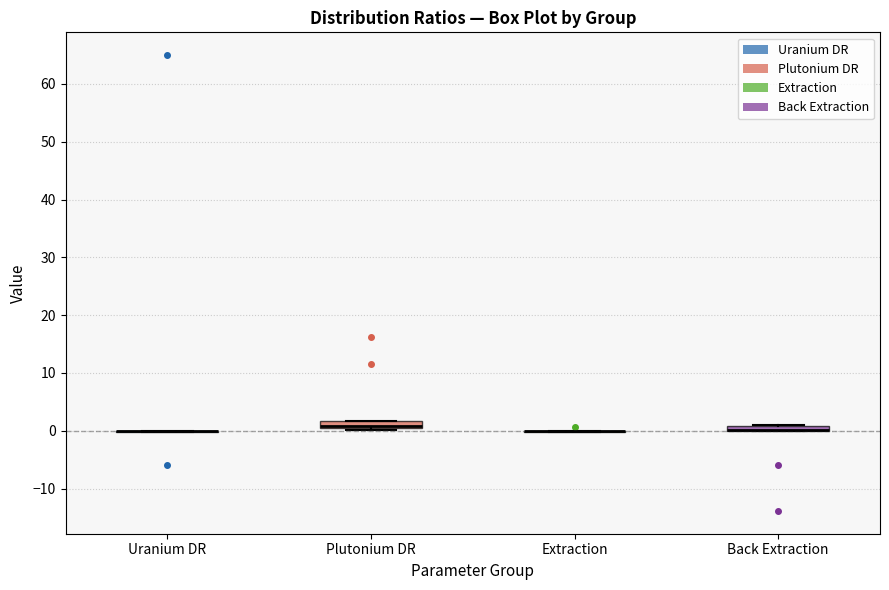

Where is the upper edge of the box for Plutonium DR on the y-axis? The values are not printed on the chart, so give them approximately, as read against the axis.

2